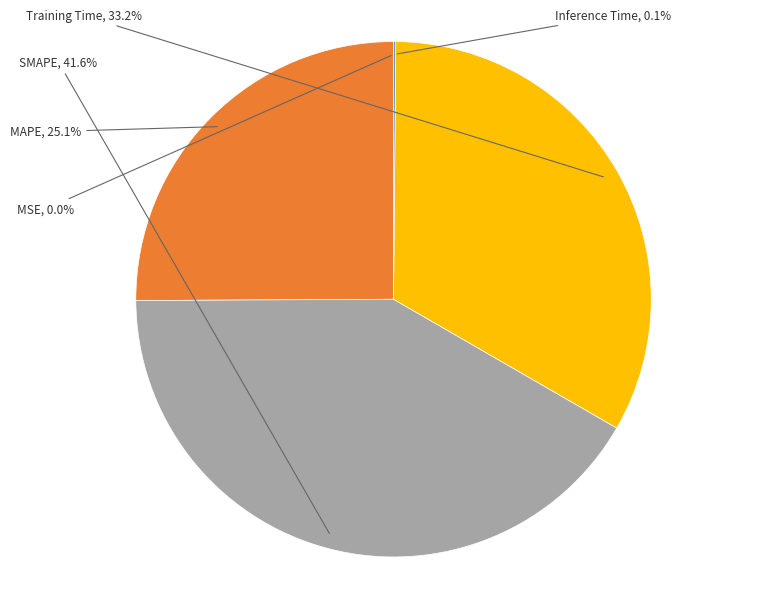

What percentage do MAPE and SMAPE together represent?

66.7%